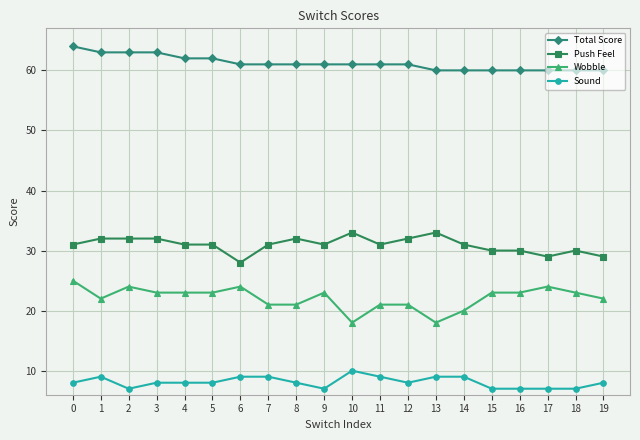

True or false: Sound has more than 1 interior local peaks.

True